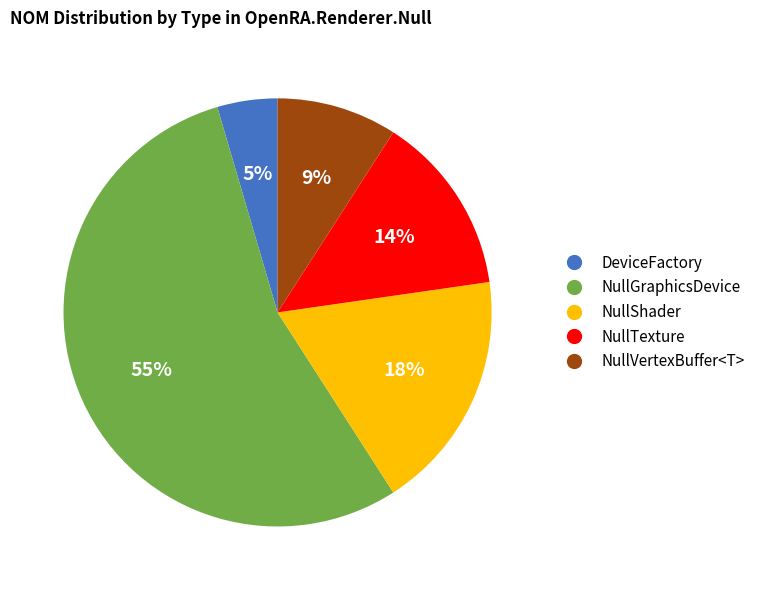

Between NullGraphicsDevice and NullTexture, which is larger?

NullGraphicsDevice